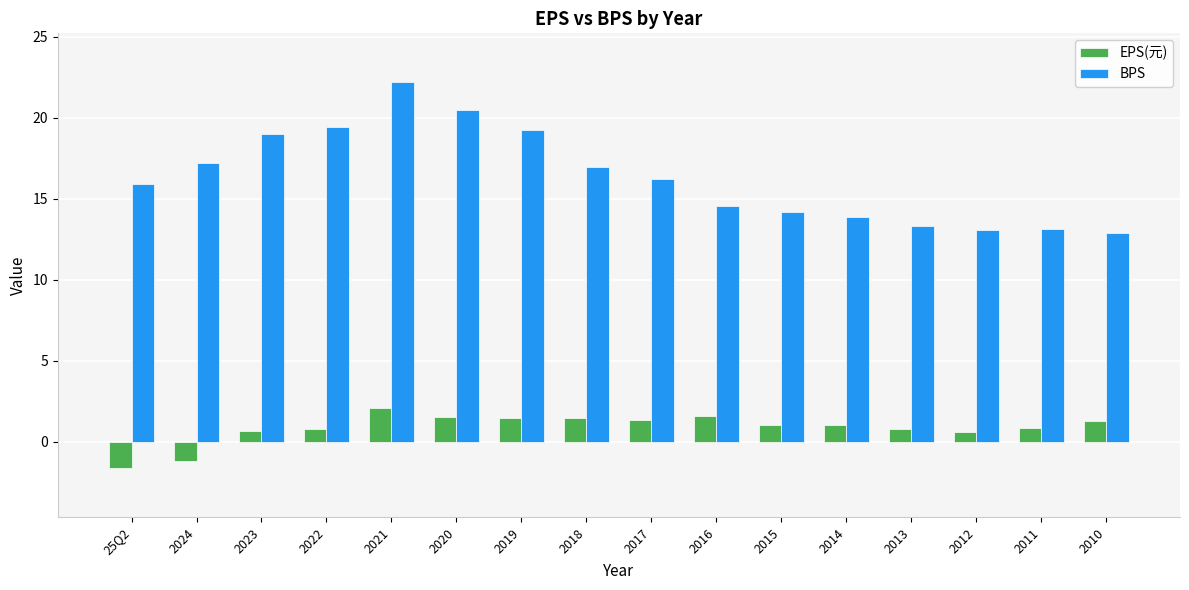

Rank the series by their average value, from lowest to highest.

EPS(元), BPS